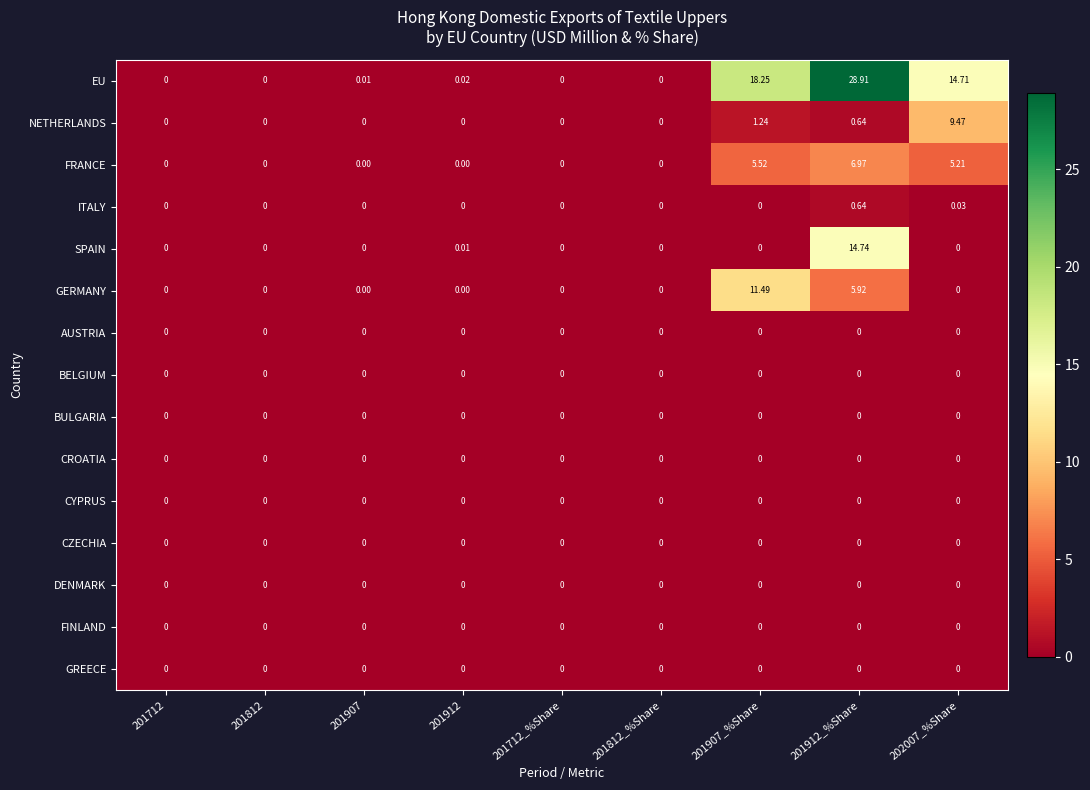

At which category is the sum across all series the highest?

201912_%Share